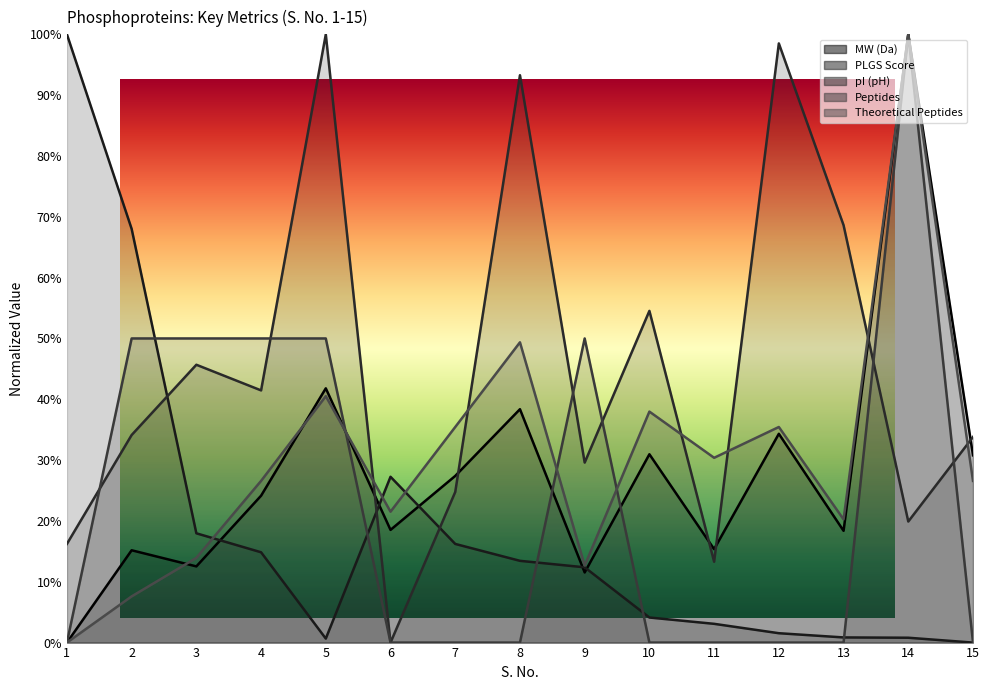

What is the approximate value of MW (Da) at 9?

0.1